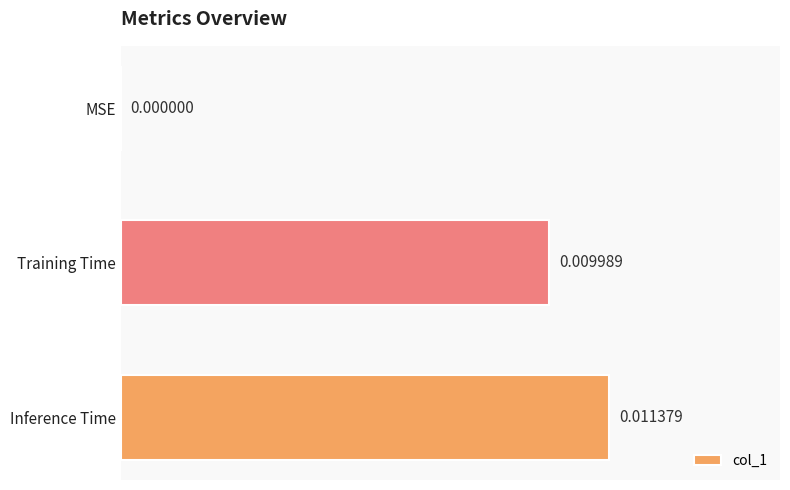

Does the chart contain stacked bars?

No